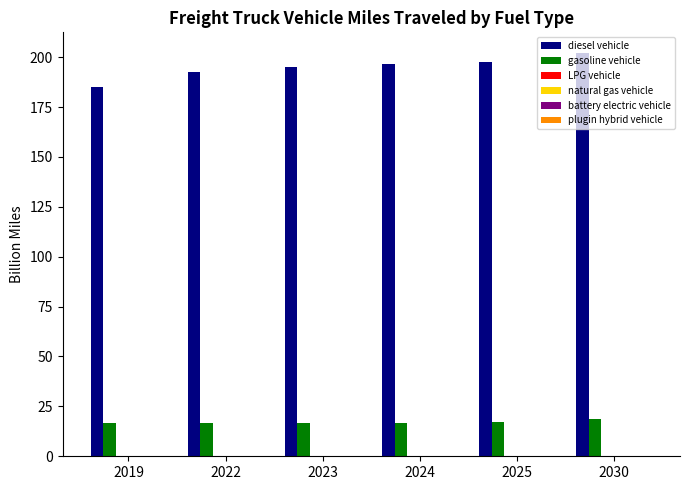

True or false: gasoline vehicle has a value of 16.5 at 2022.

True